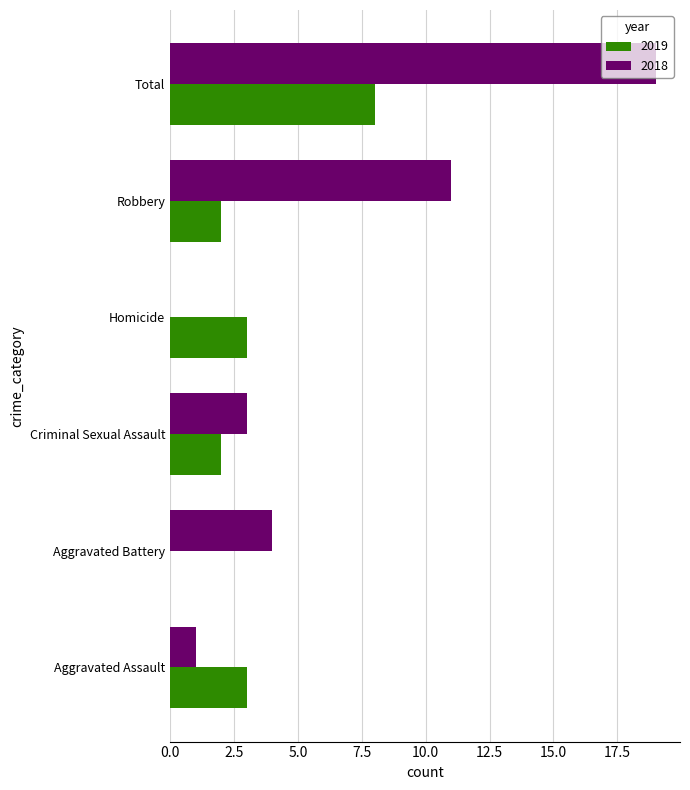

At which category is the sum across all series the highest?

Total